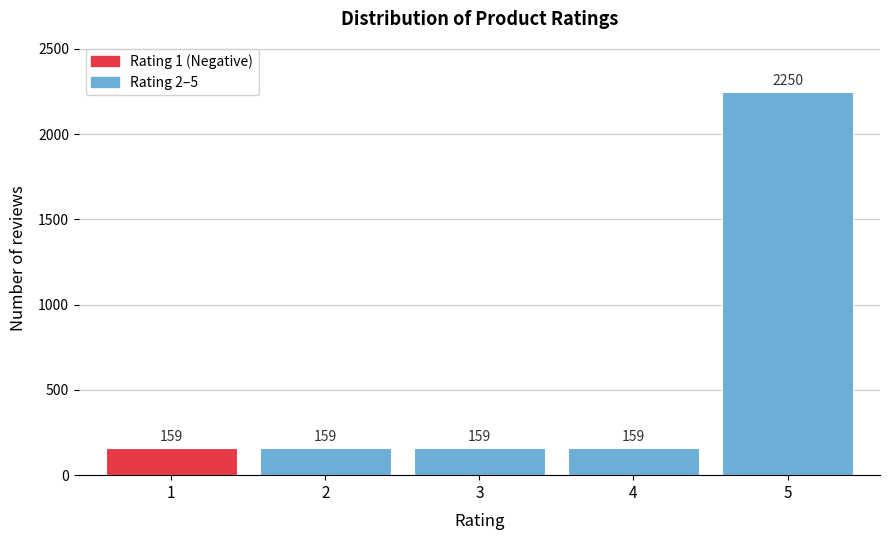

Reading left to right, list all the values displayed in this chart.

1=159	2=159	3=159	4=159	5=2250